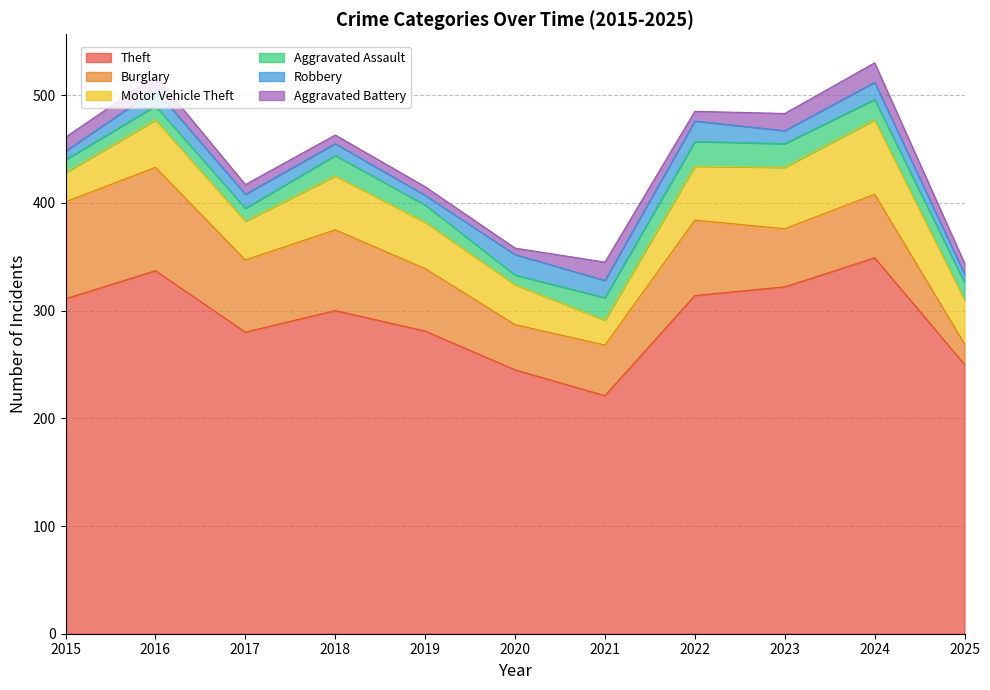

Which series has the largest range (max minus min)?

Theft